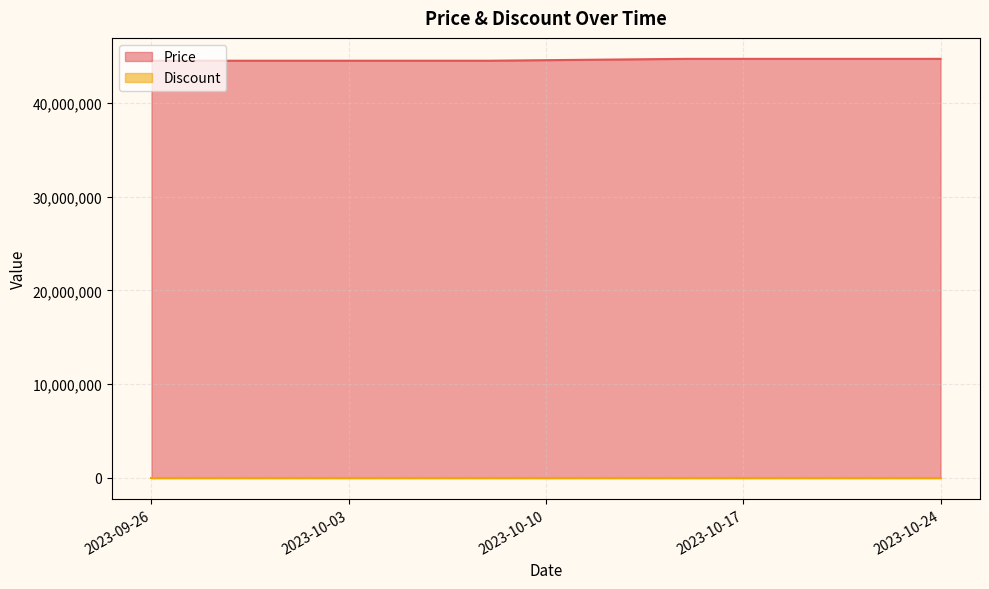

Which series has the largest total across all categories?

Price